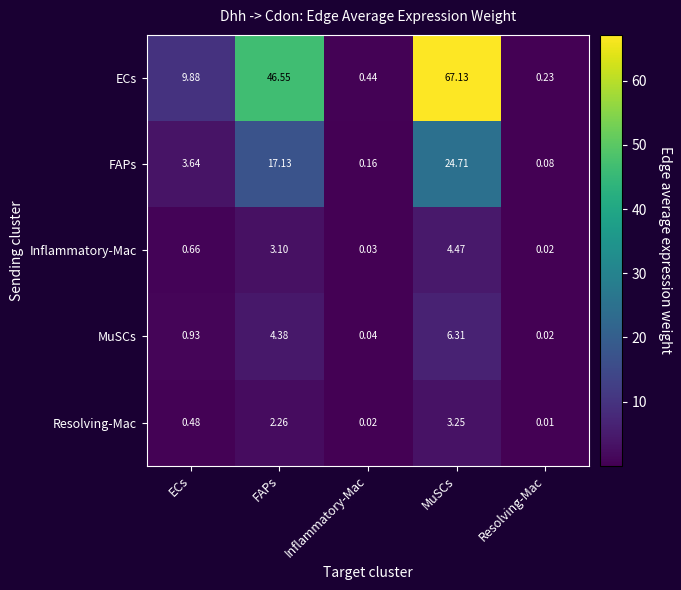

What is the total value across all series at FAPs?

73.4